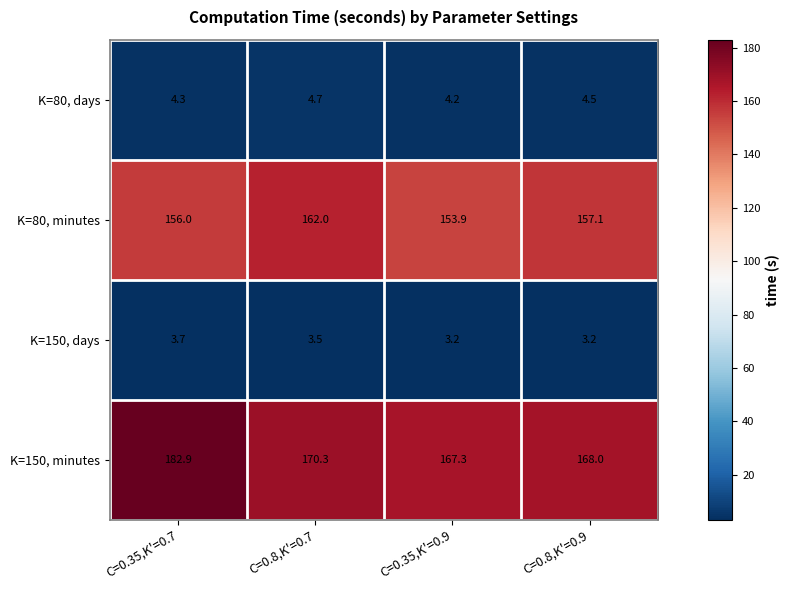

What is the difference between the maximum and minimum values in the K=150, days series?

0.5